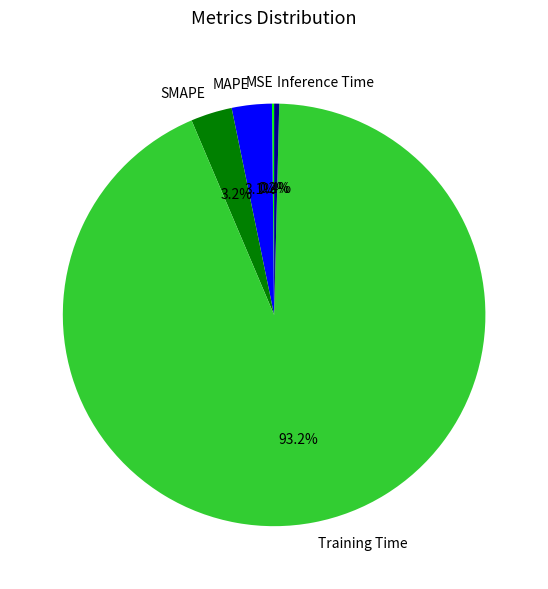

Is it true that MAPE is 3% of the pie?

True